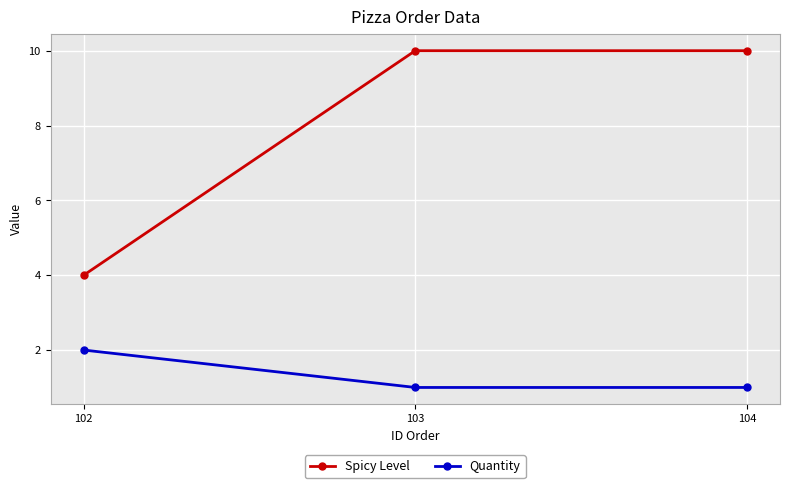

Reading left to right, what are all the values shown in this chart?

Spicy Level: 4	10	10
Quantity: 2	1	1